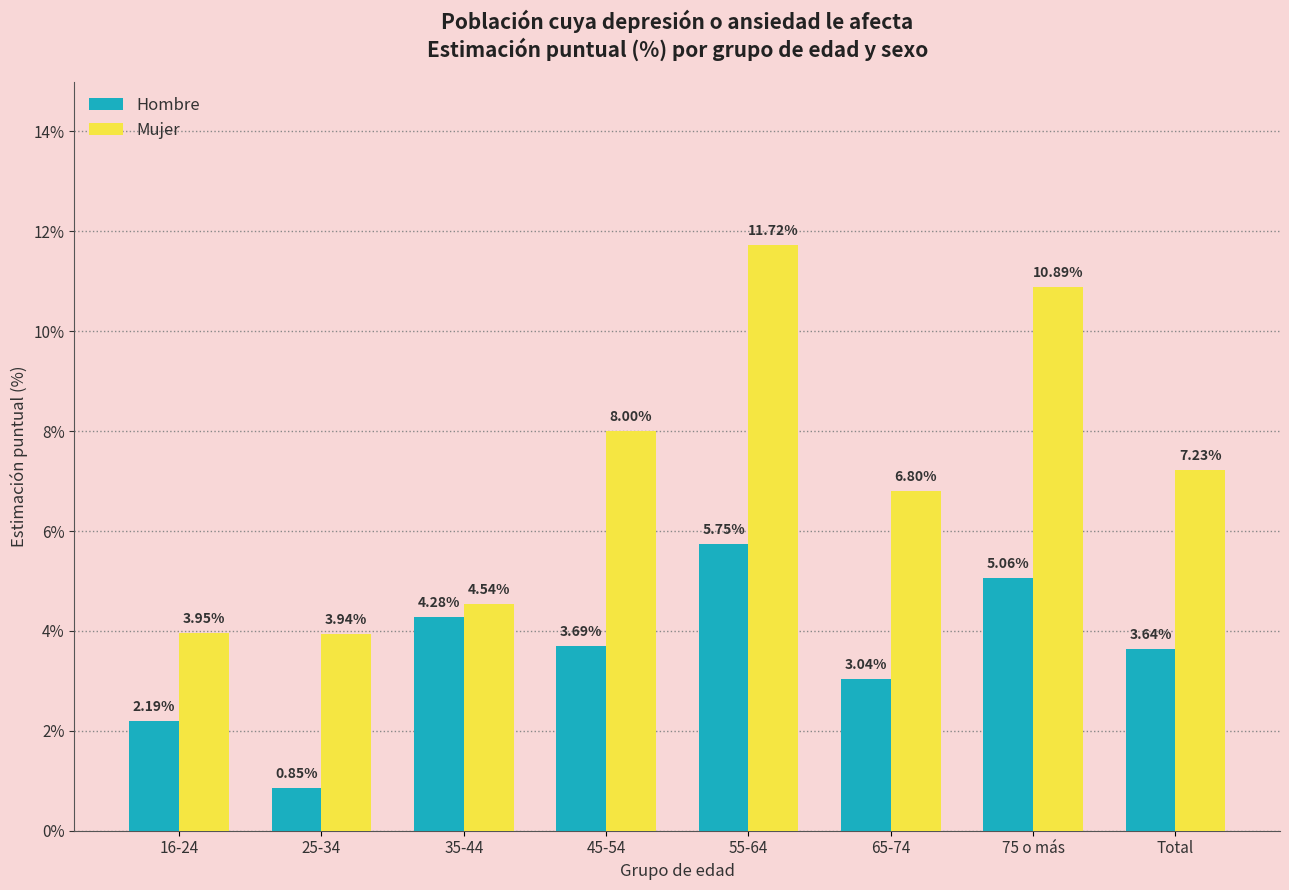

What is the sum of all Hombre values?

28.5